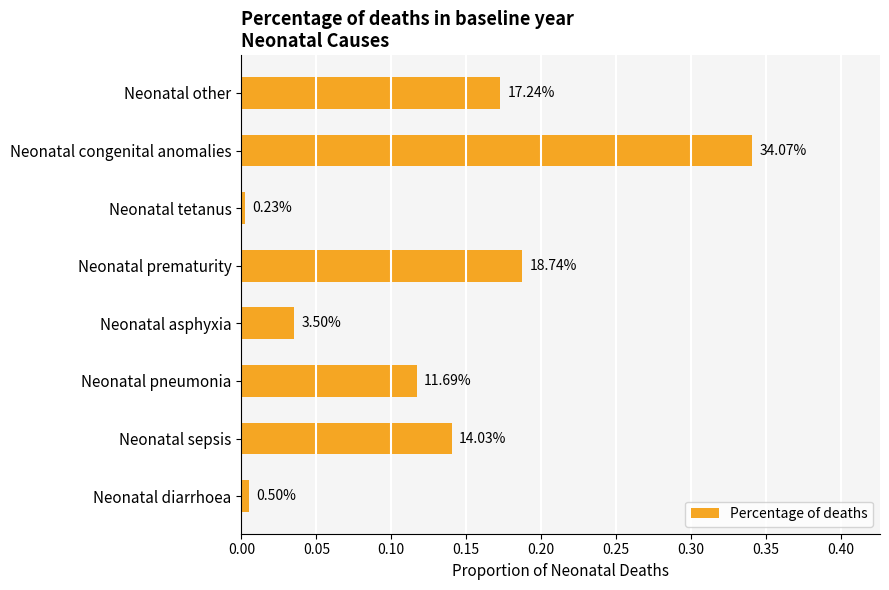

Does the chart contain any negative values?

No